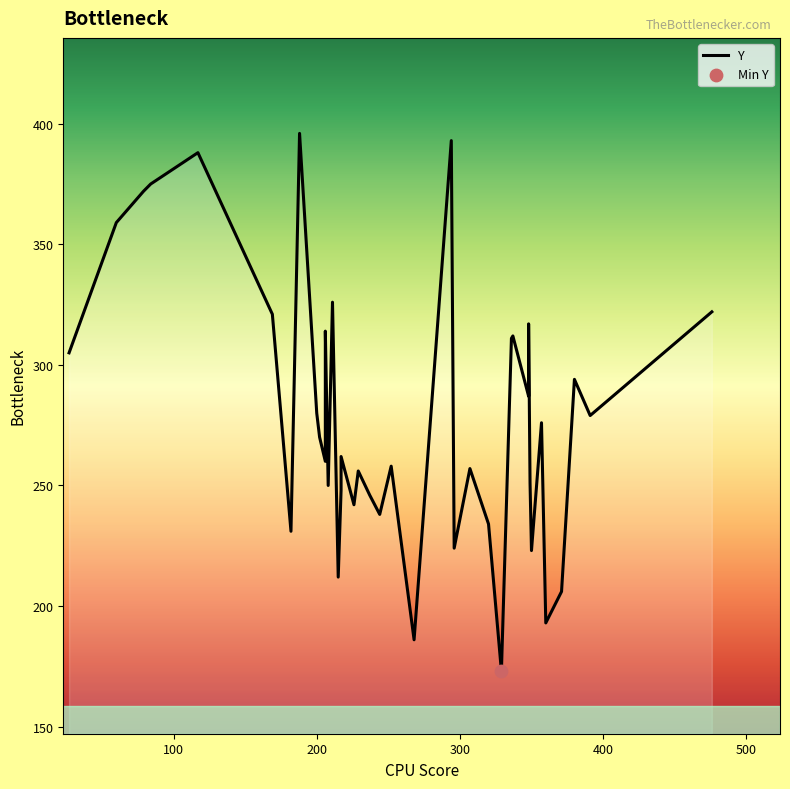

What is the change in value from 268 to 307?

+71